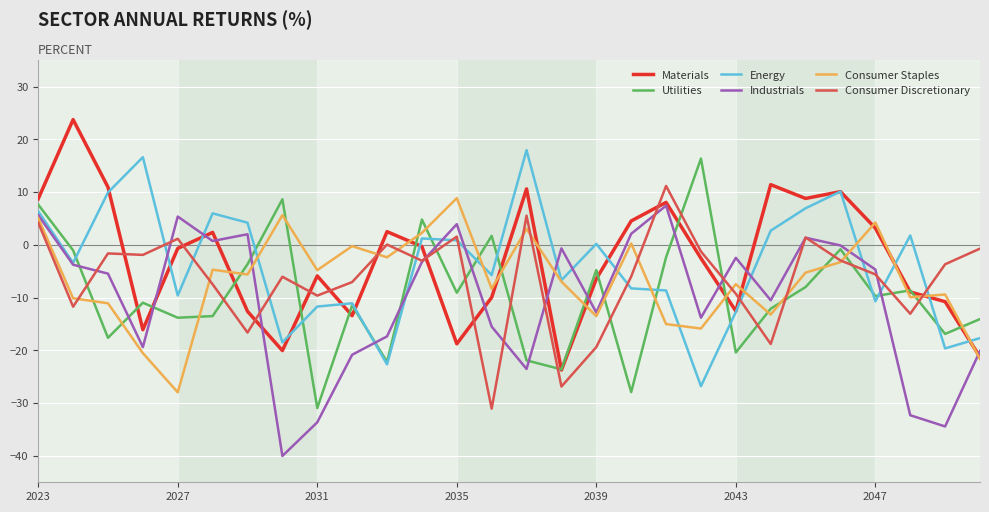

What is the maximum value shown in the chart?

23.8